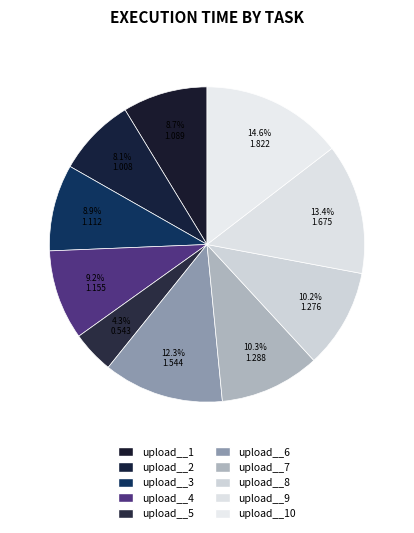

Count the number of slices in the pie.

10